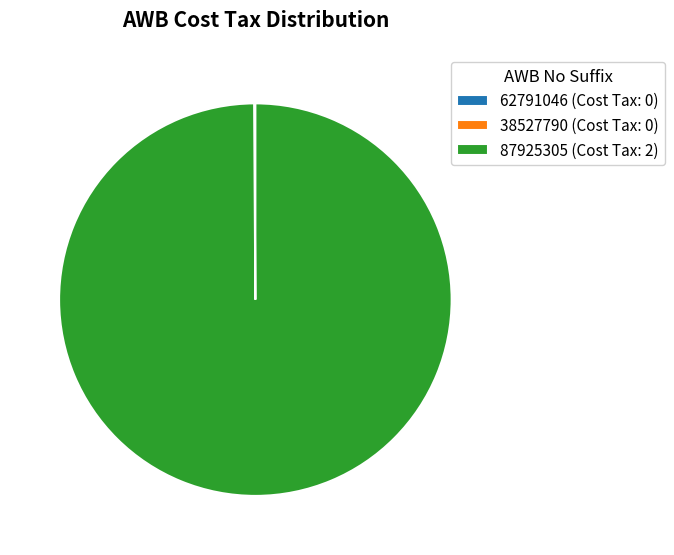

Is there a majority slice in this chart?

Yes